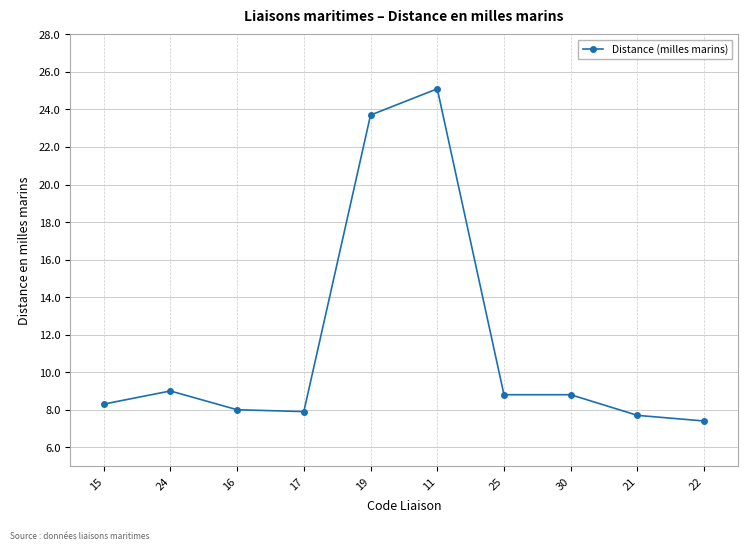

What is the change in value from 11 to 21?

-17.4